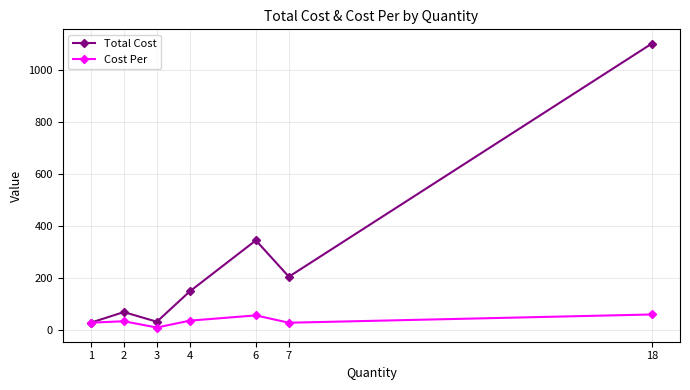

What value does the Total Cost series have at 2?

70.4